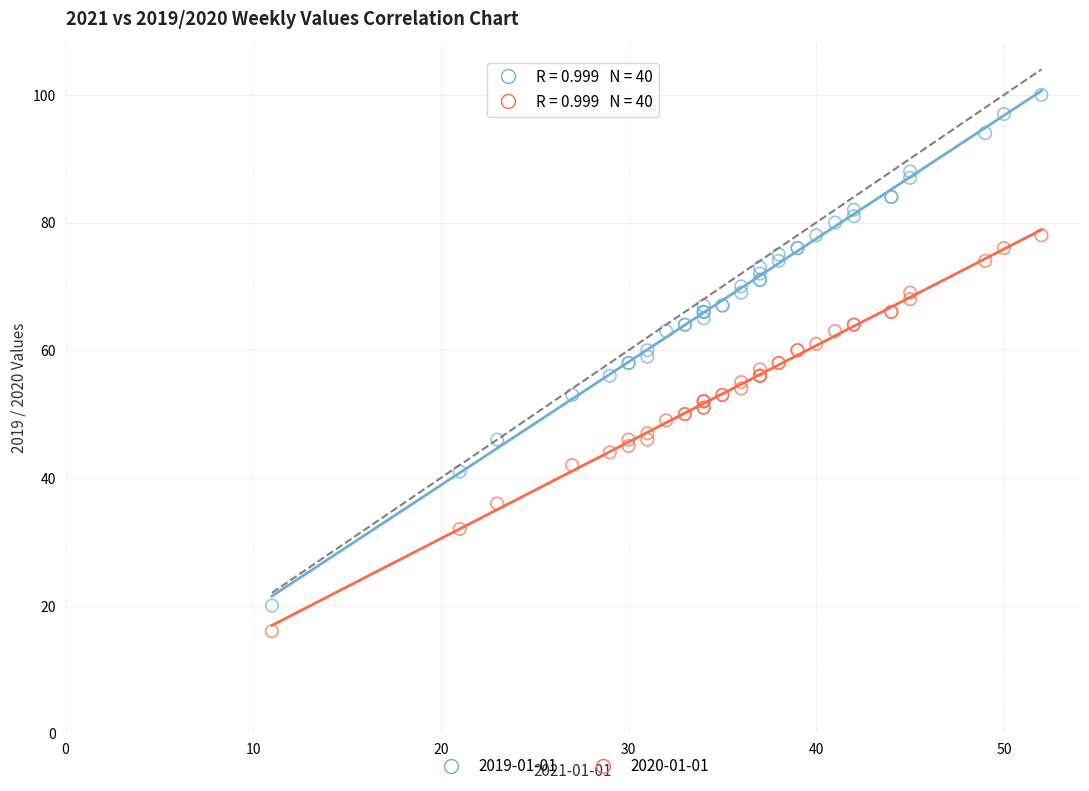

Which series contains the highest Y value?

2019-01-01